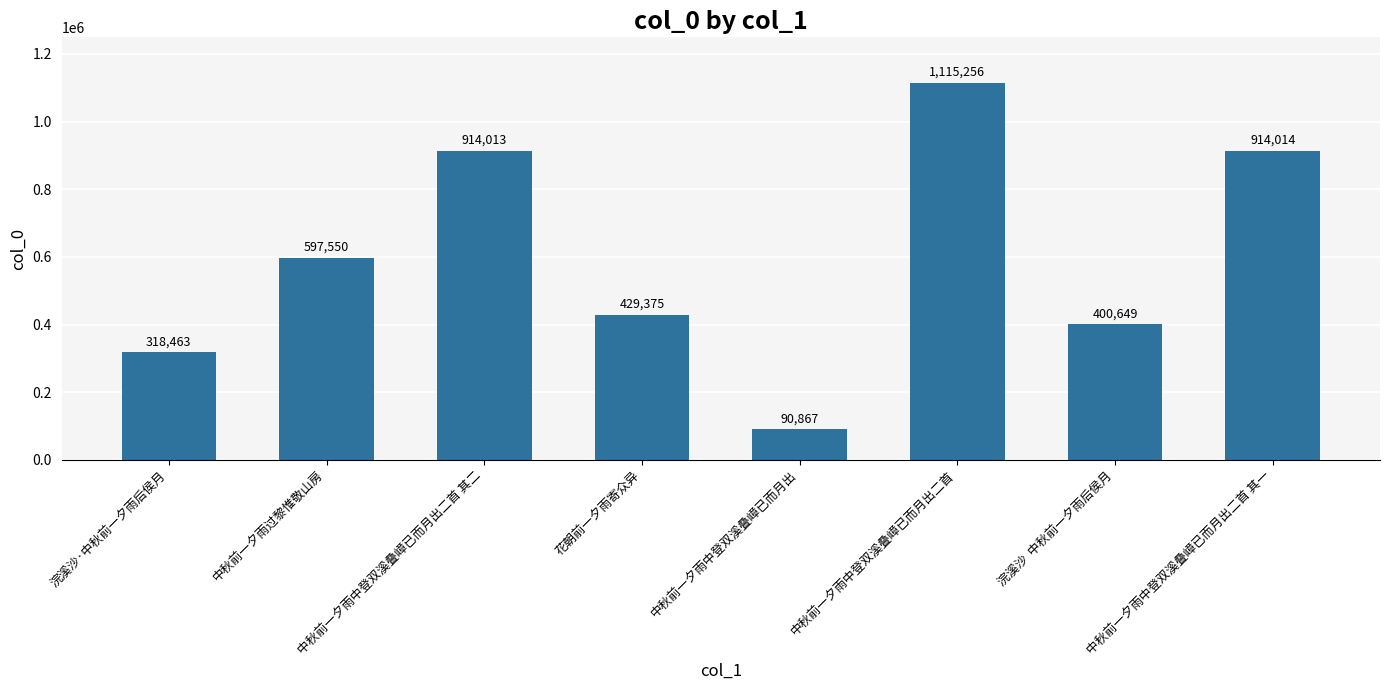

What is the value of the 5th bar from the left?

90867